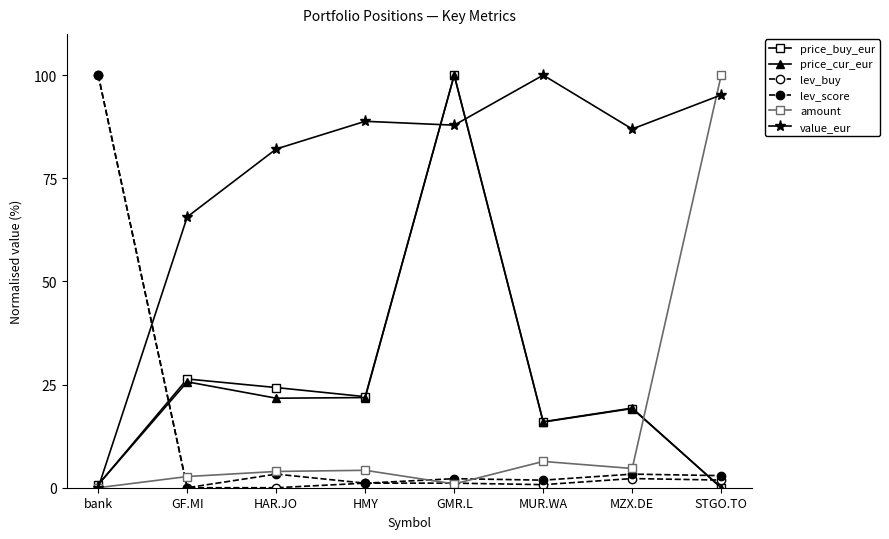

How many data points does each series have?

8